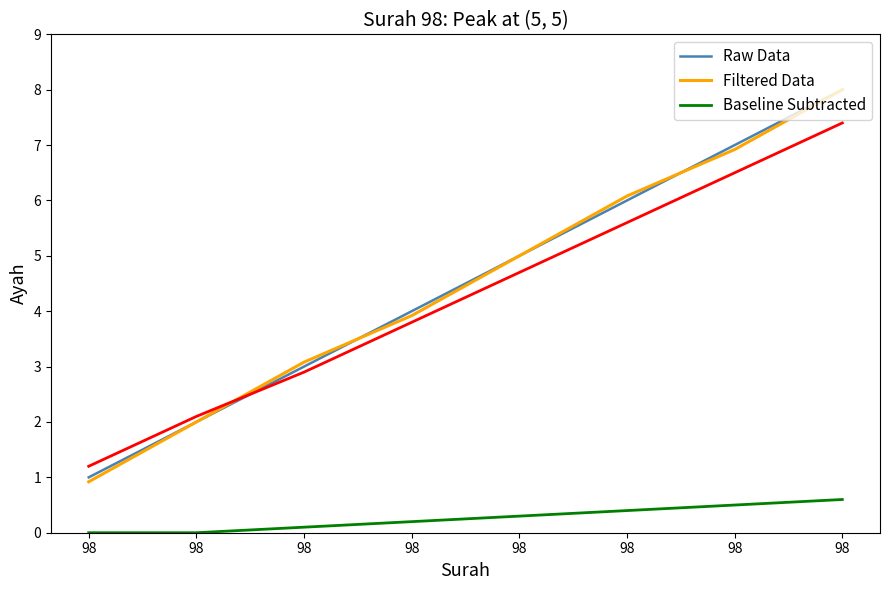

Reading left to right, transcribe all the data shown in this chart.

Raw Data: 1.0	2.0	3.0	4.0	5.0	6.0	7.0	8.0
Filtered Data: 0.9	2.0	3.1	3.9	5.0	6.1	6.9	8.0
Baseline Subtracted: 0.0	0.0	0.1	0.2	0.3	0.4	0.5	0.6